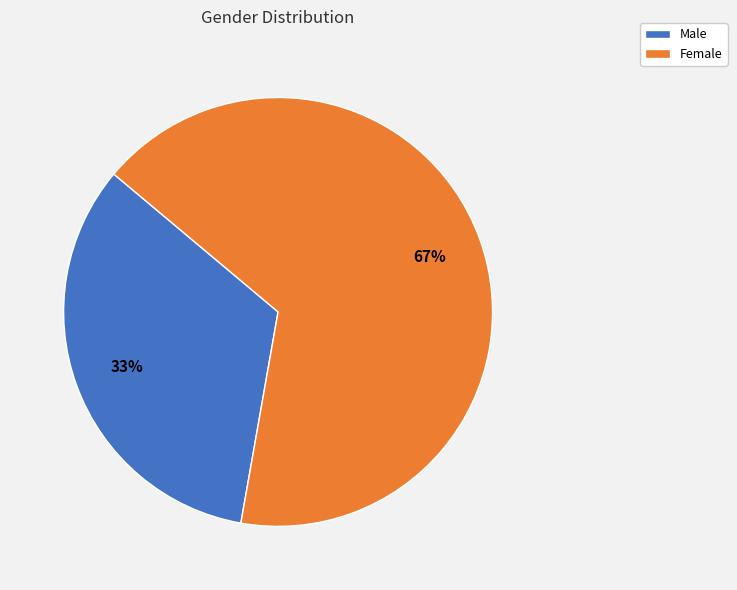

Count the number of slices in the pie.

2